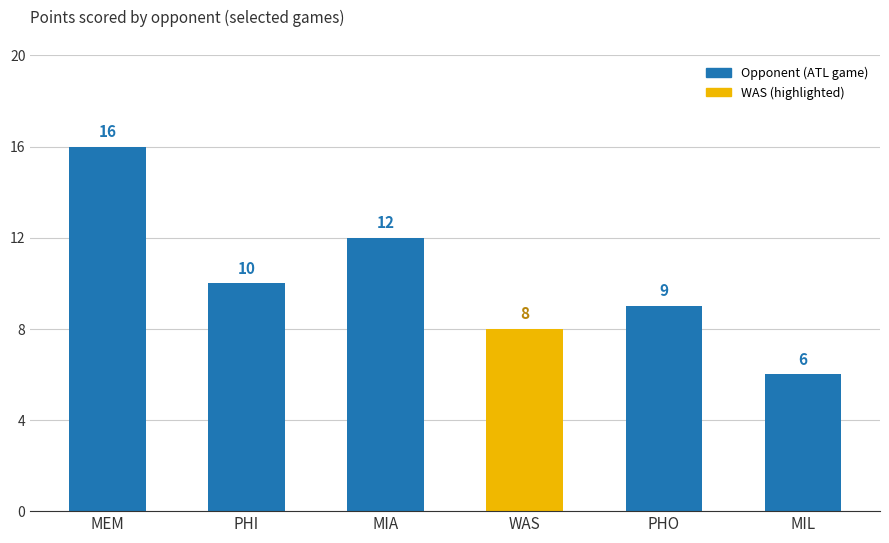

How many series are shown in this chart?

2